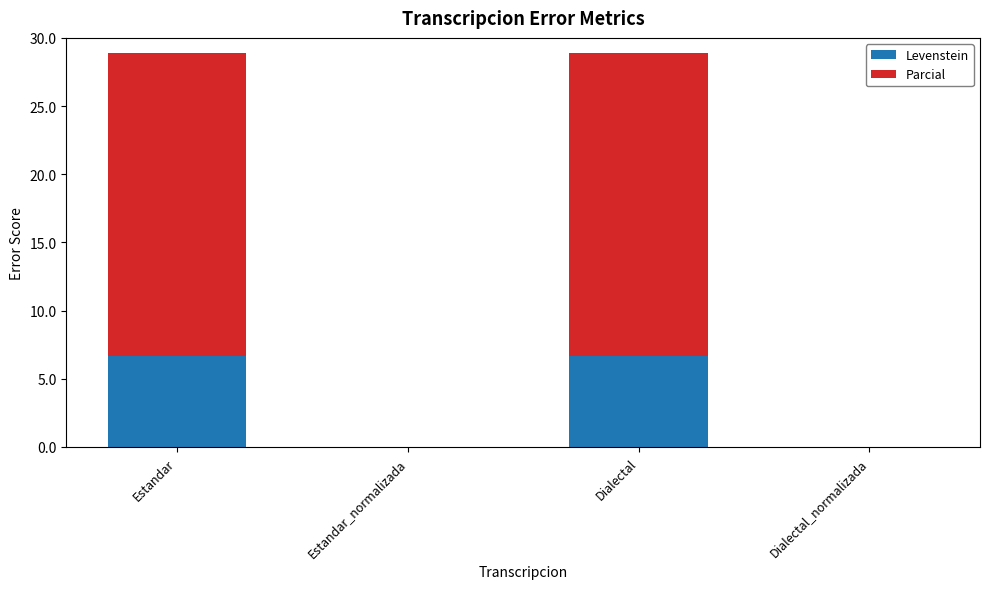

What is the total value across all series at Estandar?

28.9